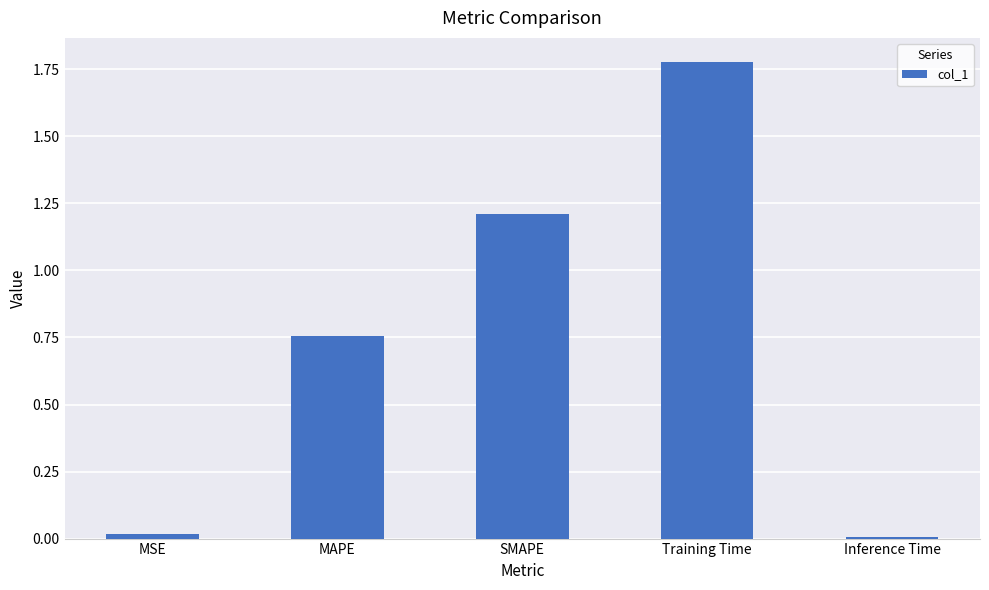

What position from the left is MAPE?

2